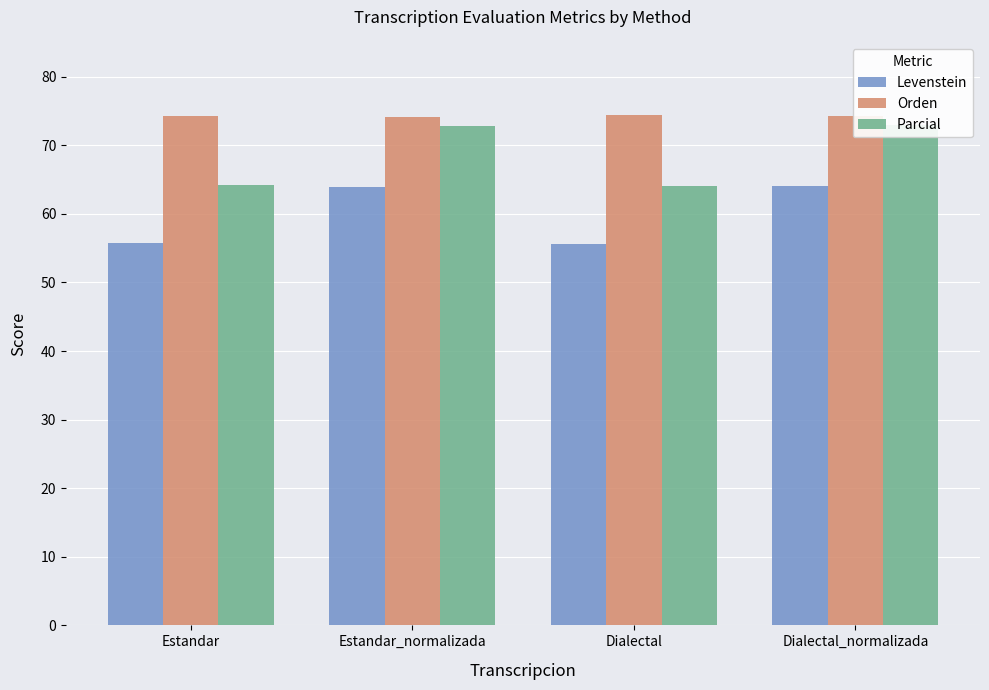

True or false: Parcial has a value of 34.1 at Estandar_normalizada.

False